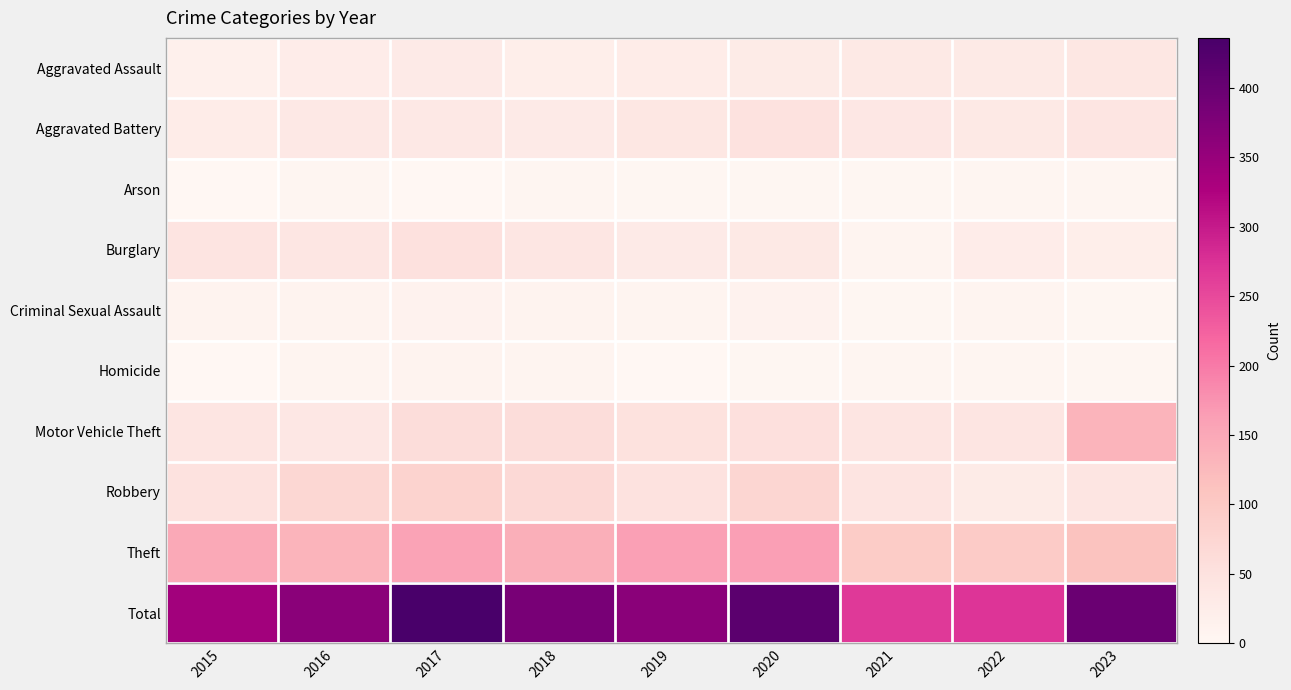

Count the number of data series in this chart.

10